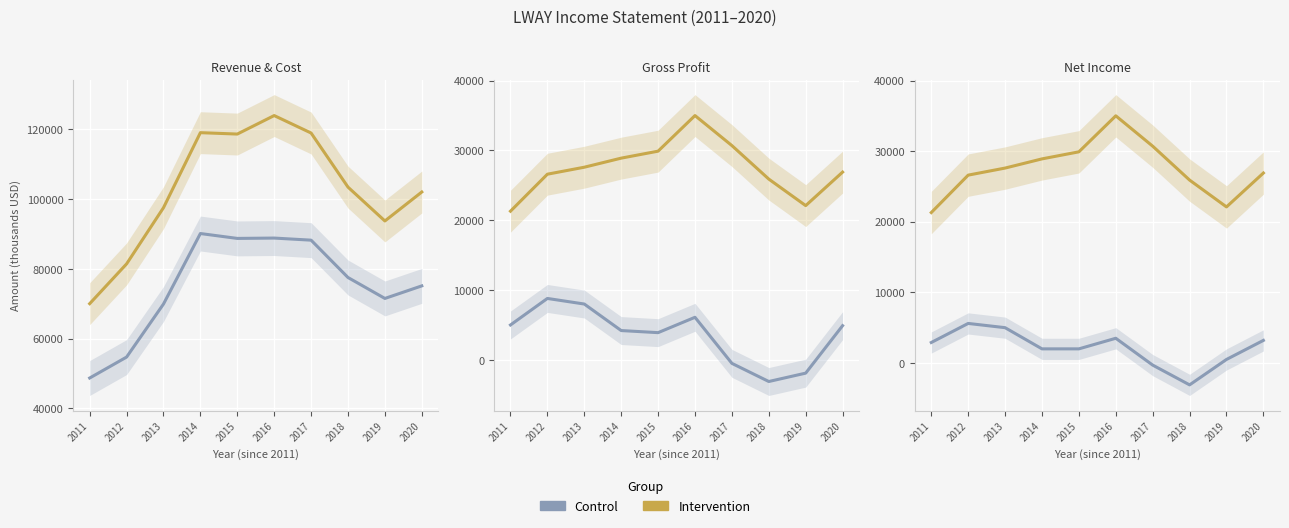

Which series changed the most between 2018 and 2020?

Operating Income or Loss